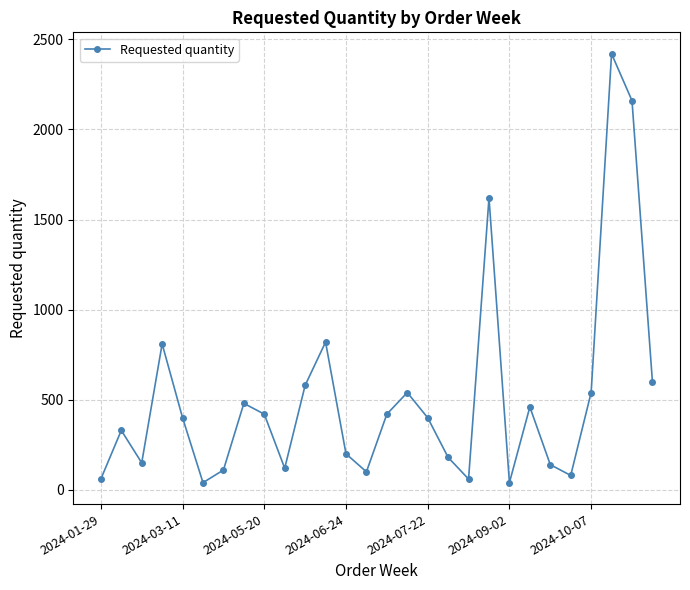

What is the value of the 1st point from the left?

60